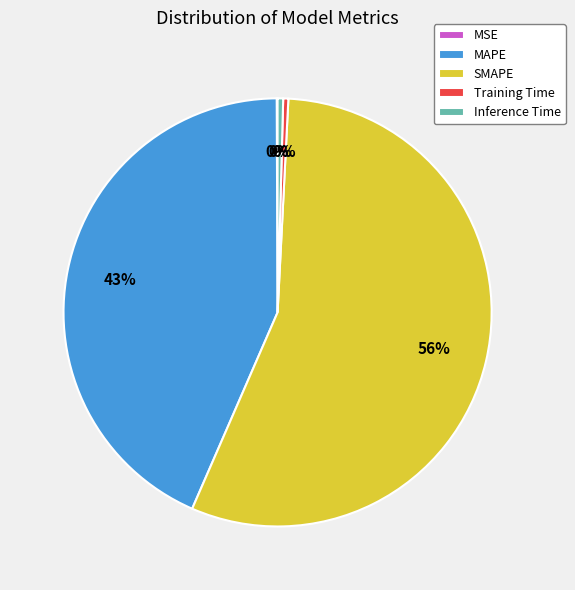

True or false: MAPE accounts for 54% of the total.

False